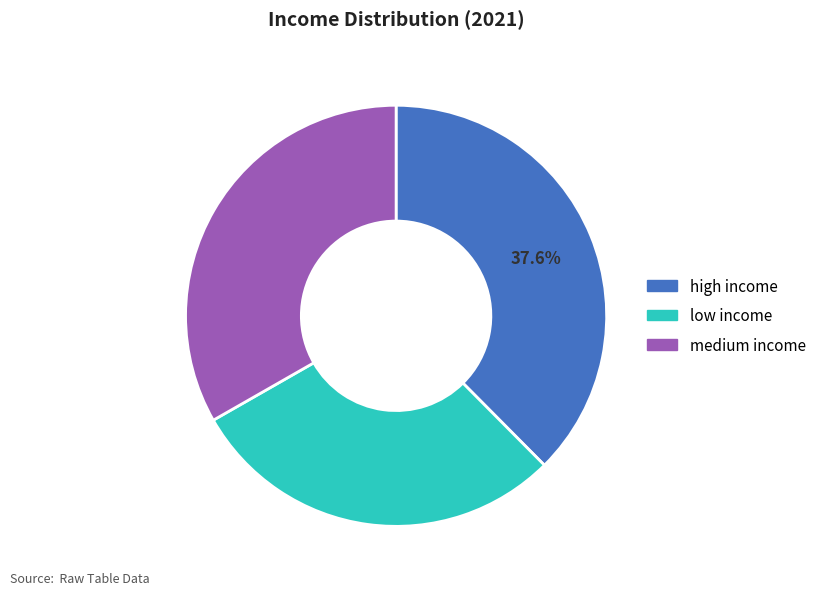

Does high income represent more than half of the total?

No